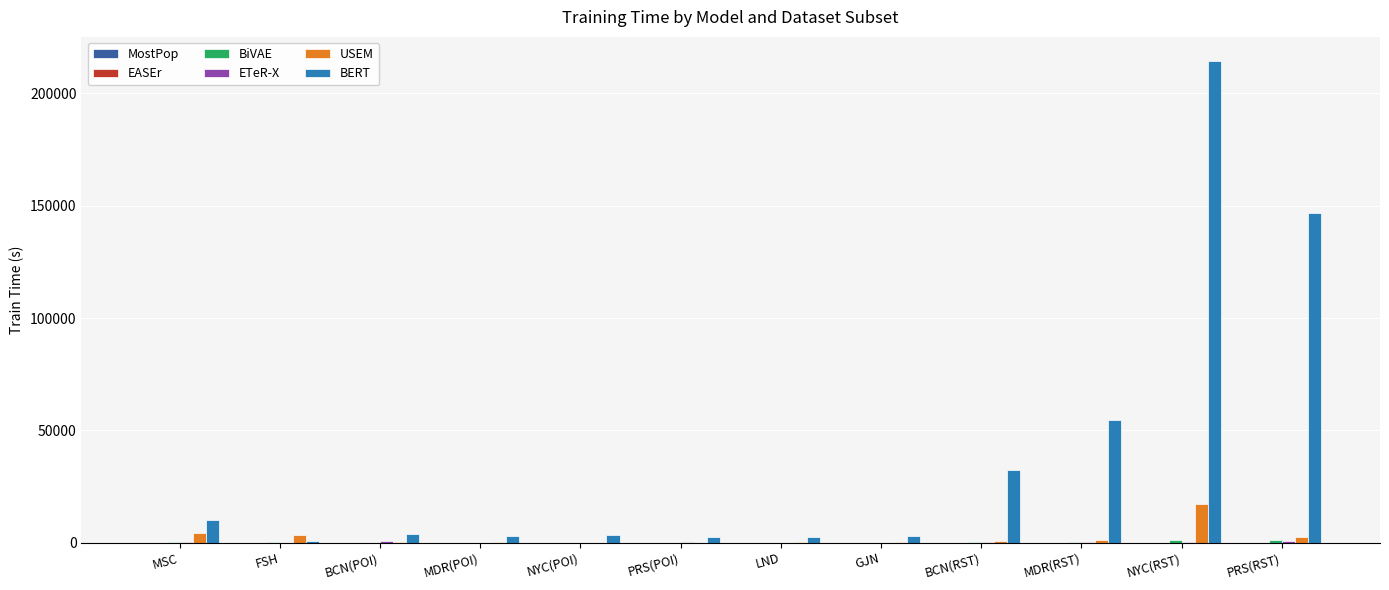

Which series has the largest total across all categories?

BERT